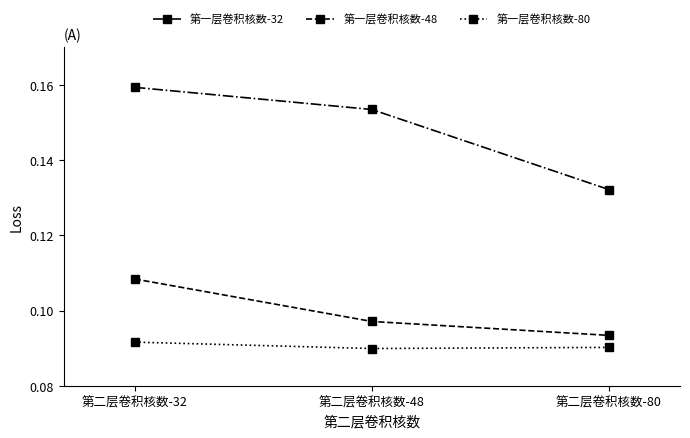

Rank the series by their average value, from lowest to highest.

第一层卷积核数-80, 第一层卷积核数-48, 第一层卷积核数-32